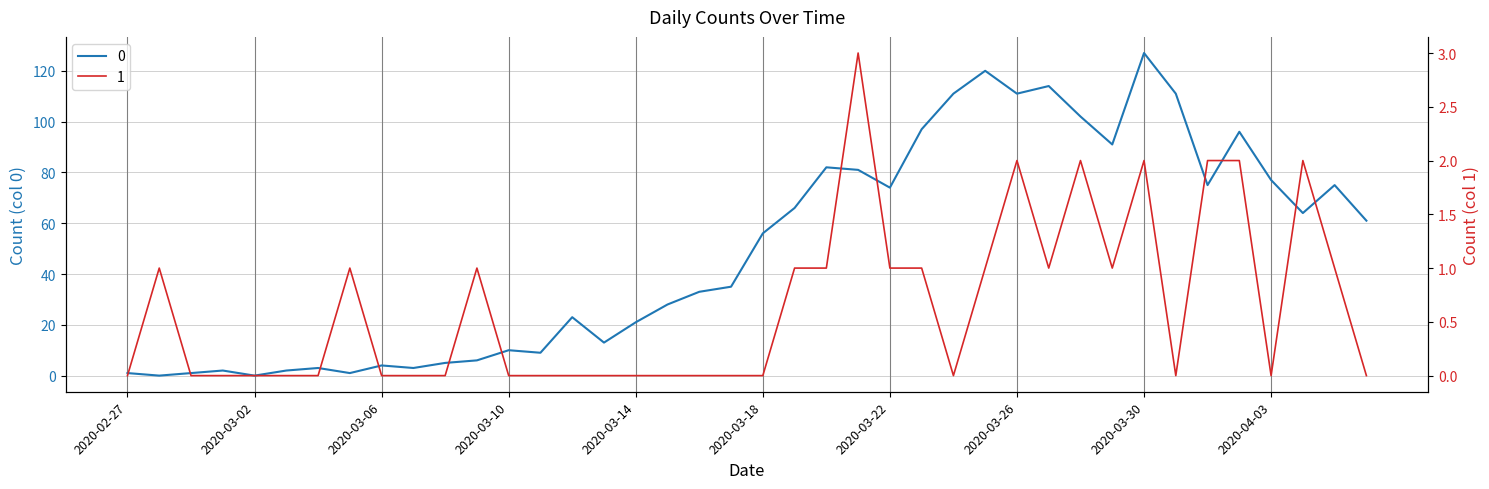

The value of 1 at 2020-03-18 is 0. True or false?

True